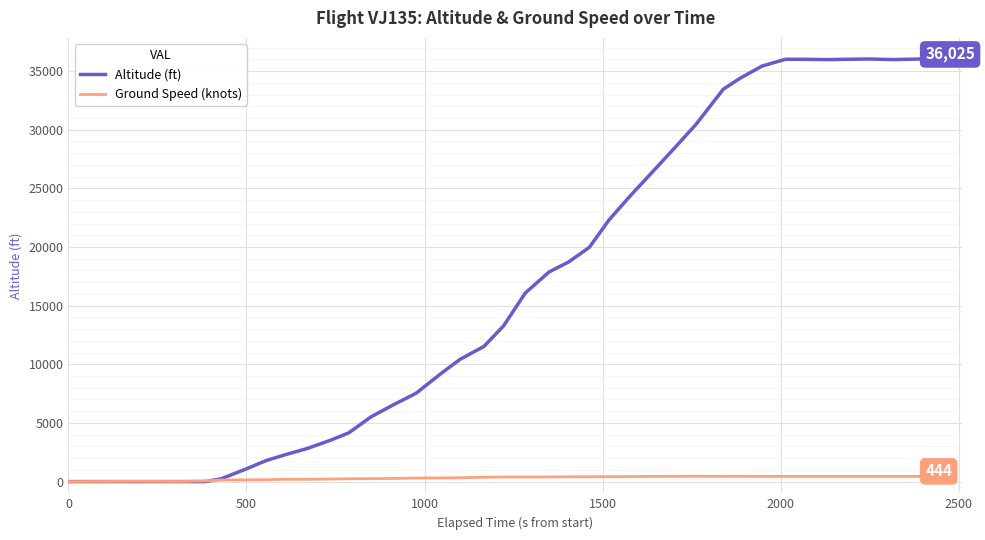

List the series in order of their overall mean, highest first.

Altitude (ft), Ground Speed (knots)